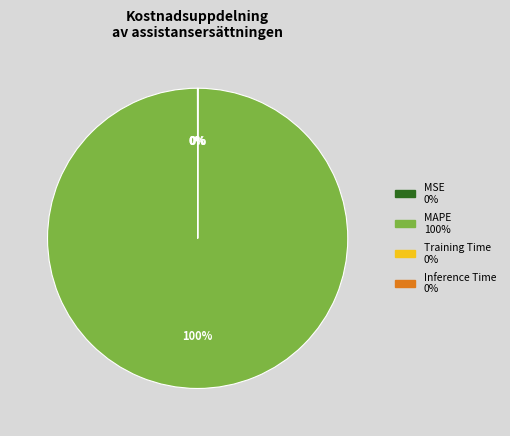

To the nearest percent, what portion does MAPE represent?

100%